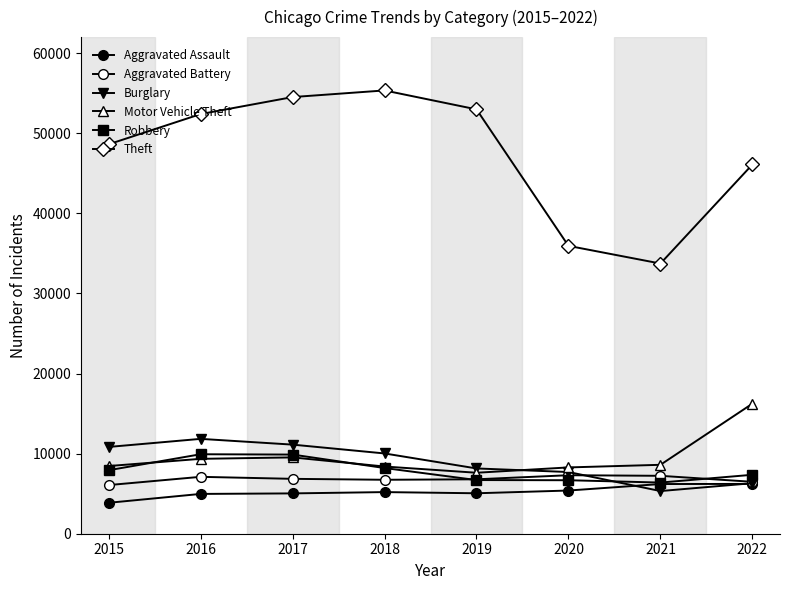

Count the number of categories in the chart.

8